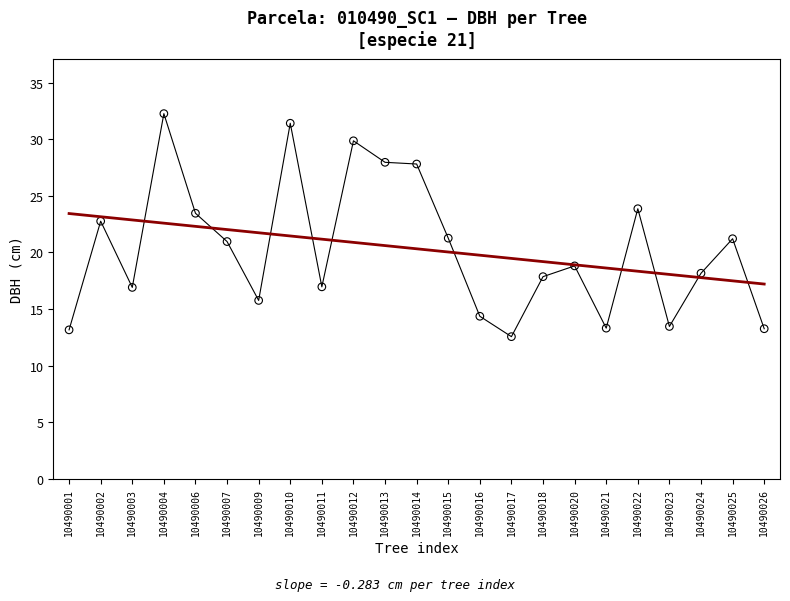

What is the range of X values (max minus min)?

22.0